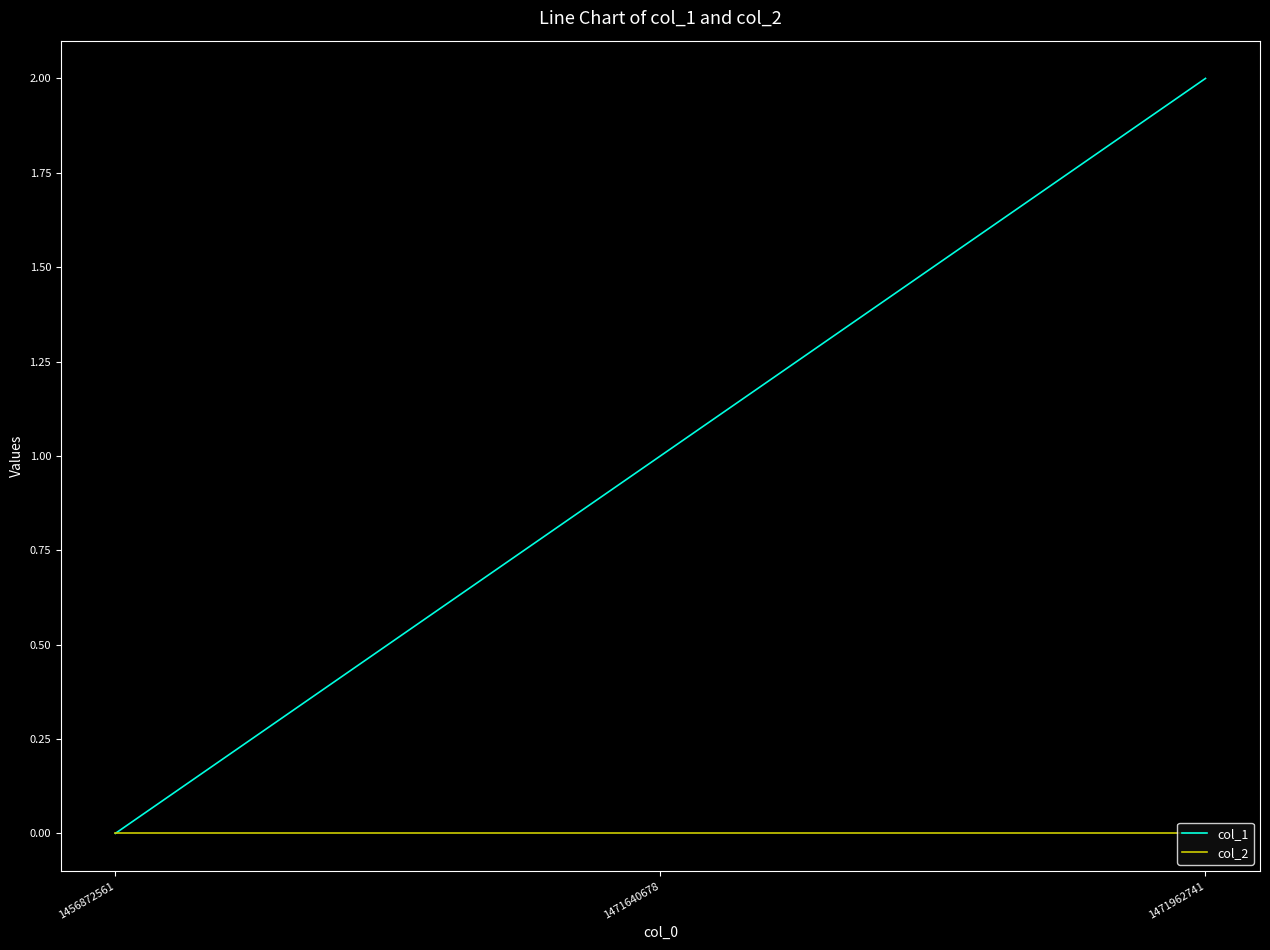

At which label is col_1 closest to 1?

1471640678